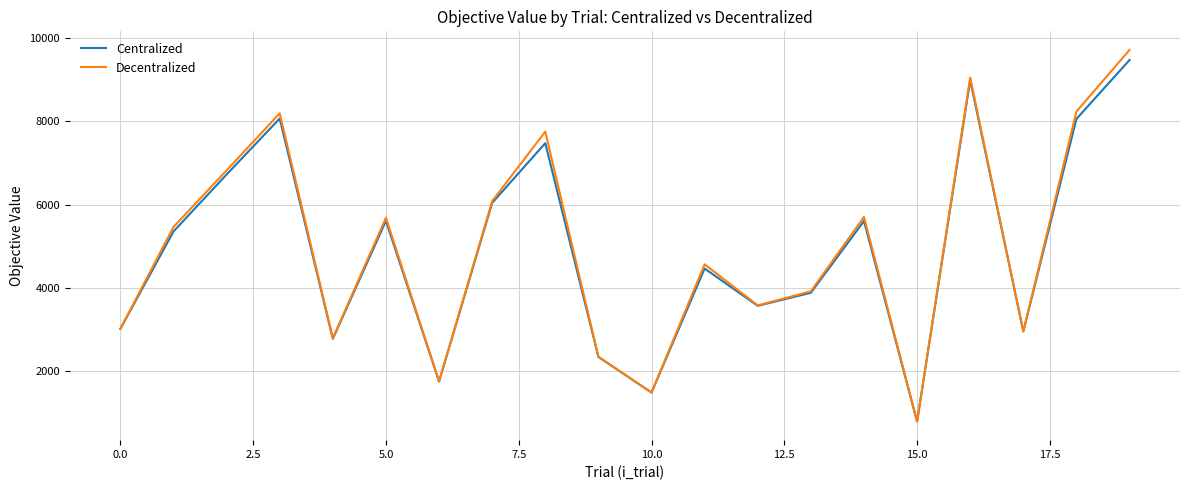

What is the maximum value for Decentralized?

9716.2